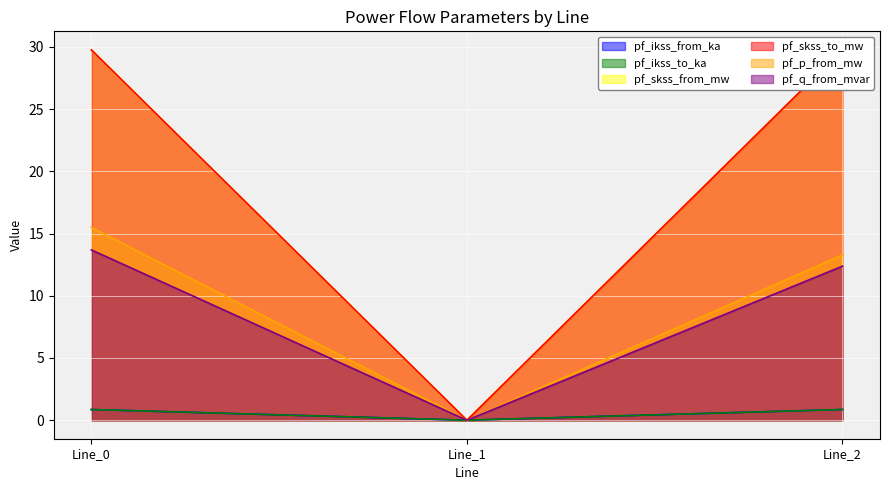

Between Line_1 and Line_2, which series saw the biggest shift?

pf_skss_from_mw